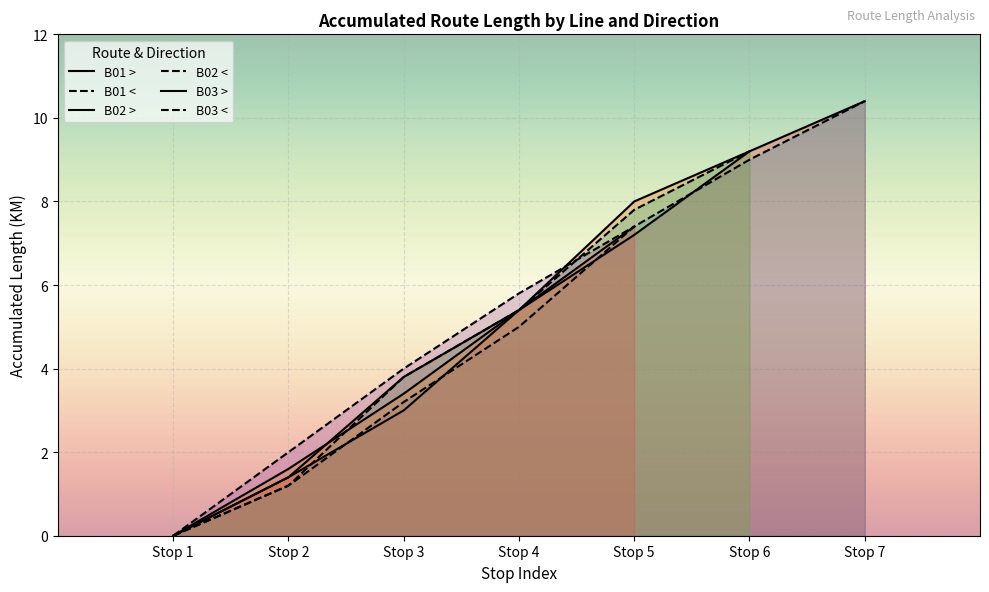

Reading left to right, transcribe all the data shown in this chart.

Direction >: B01-1=0.0	B01-2=1.4	B01-3=3.0	B01-4=5.4	B01-5=7.2	B01-6=9.2	B01-7=10.4	B02-1=0.0	B02-2=1.4	B02-3=3.8	B02-4=5.4	B02-5=8.0	B02-6=9.2	B03-1=0.0	B03-2=1.6	B03-3=3.4	B03-4=5.4	B03-5=7.4
Direction <: B01-1=0.0	B01-2=1.2	B01-3=3.2	B01-4=5.0	B01-5=7.4	B01-6=9.0	B01-7=10.4	B02-1=0.0	B02-2=1.2	B02-3=3.8	B02-4=5.4	B02-5=7.8	B02-6=9.2	B03-1=0.0	B03-2=2.0	B03-3=4.0	B03-4=5.8	B03-5=7.4
Stop Index: B01-1=1.0	B01-2=2.0	B01-3=3.0	B01-4=4.0	B01-5=5.0	B01-6=6.0	B01-7=7.0	B02-1=1.0	B02-2=2.0	B02-3=3.0	B02-4=4.0	B02-5=5.0	B02-6=6.0	B03-1=1.0	B03-2=2.0	B03-3=3.0	B03-4=4.0	B03-5=5.0